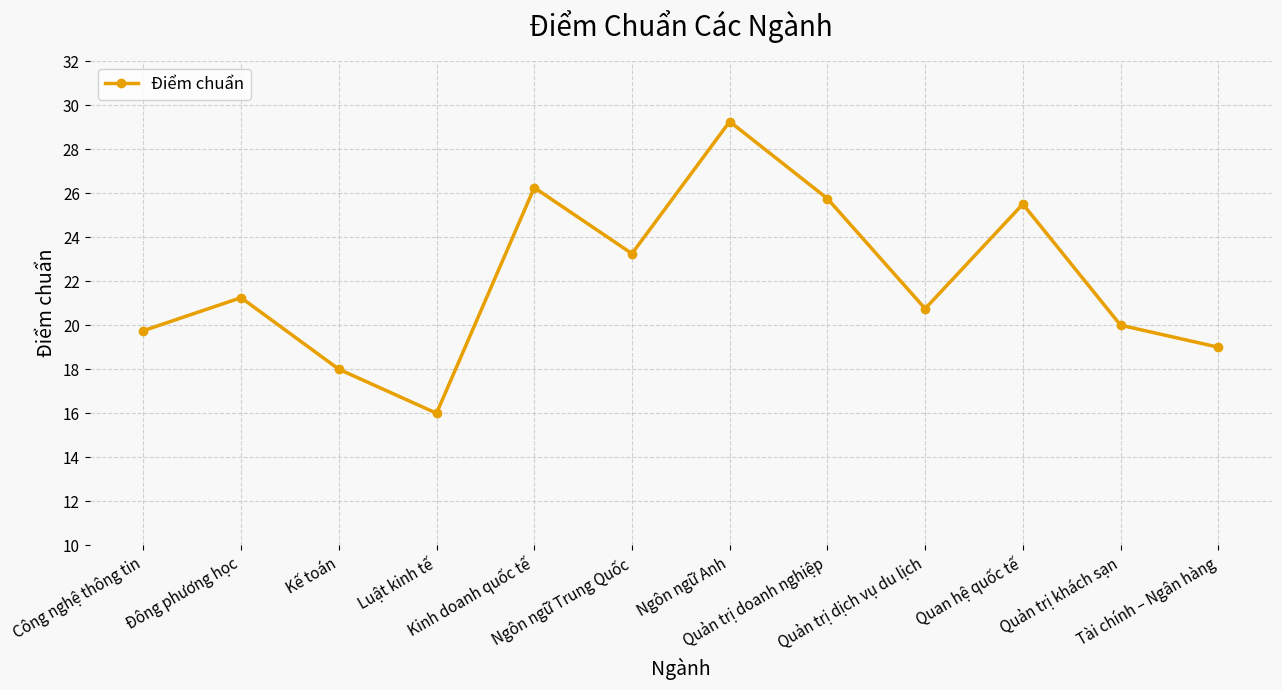

Does the chart have visible grid lines?

Yes